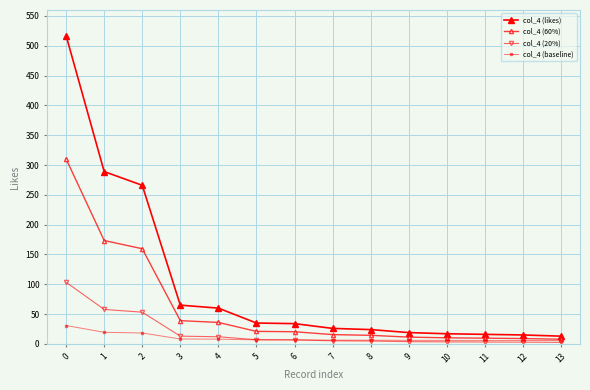

True or false: col_4 (baseline) and col_4 (60%) intersect in this chart.

False